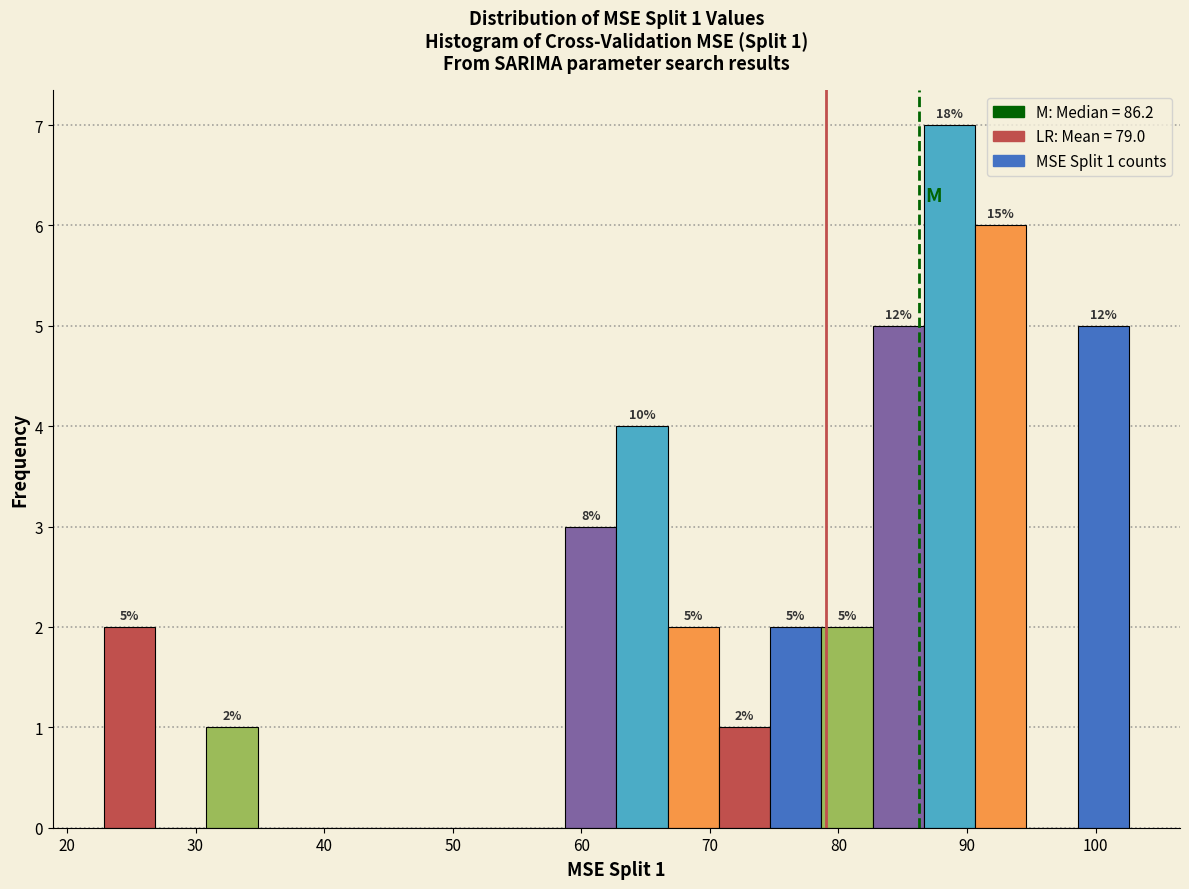

Read against the x-axis, roughly where is the centre of the tallest bar?

89